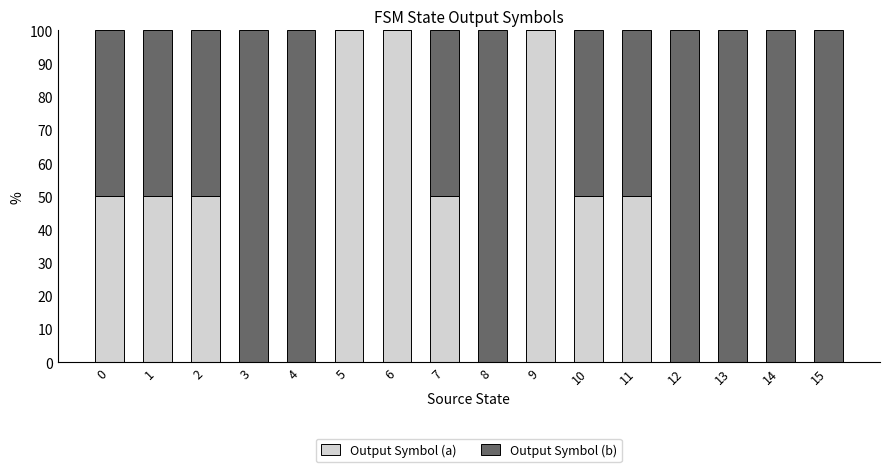

What is the highest value of the Output Symbol (a) series?

100